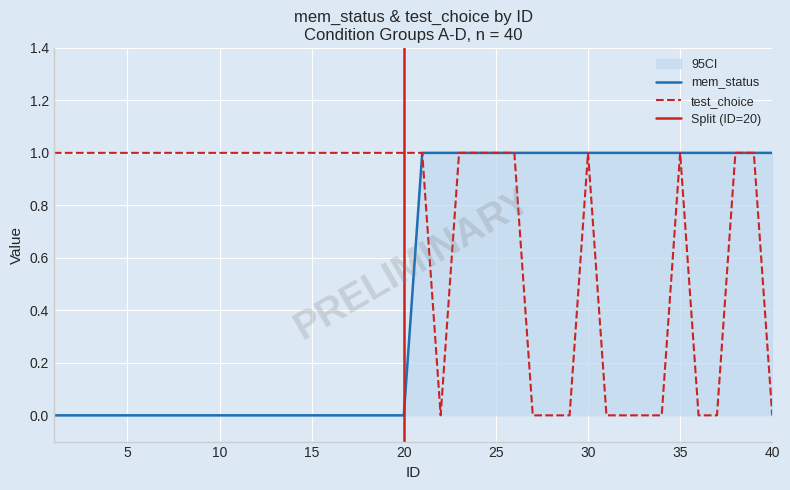

Reading left to right, transcribe all the data shown in this chart.

mem_status: 1=0	2=0	3=0	4=0	5=0	6=0	7=0	8=0	9=0	10=0	11=0	12=0	13=0	14=0	15=0	16=0	17=0	18=0	19=0	20=0	21=1	22=1	23=1	24=1	25=1	26=1	27=1	28=1	29=1	30=1	31=1	32=1	33=1	34=1	35=1	36=1	37=1	38=1	39=1	40=1
test_choice: 1=1	2=1	3=1	4=1	5=1	6=1	7=1	8=1	9=1	10=1	11=1	12=1	13=1	14=1	15=1	16=1	17=1	18=1	19=1	20=1	21=1	22=0	23=1	24=1	25=1	26=1	27=0	28=0	29=0	30=1	31=0	32=0	33=0	34=0	35=1	36=0	37=0	38=1	39=1	40=0